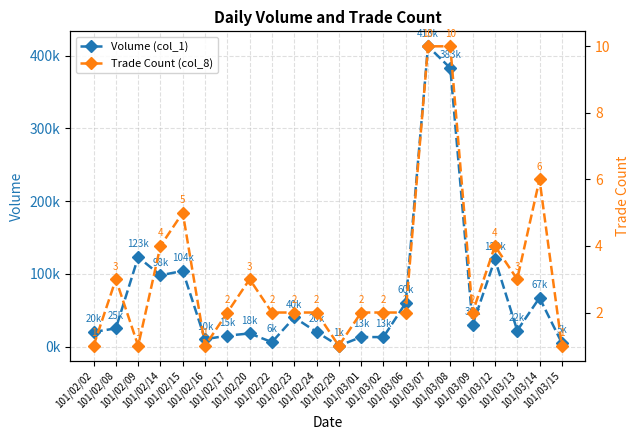

Count the number of categories in the chart.

22